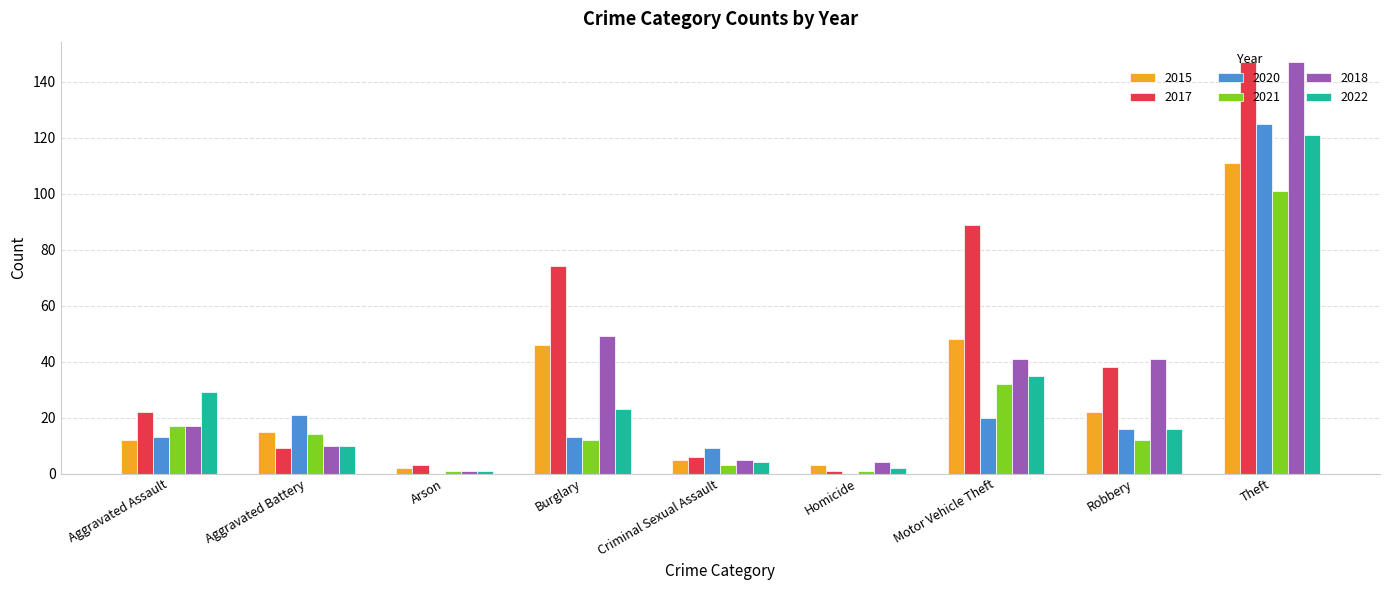

What is the total value across all series at Aggravated Battery?

79